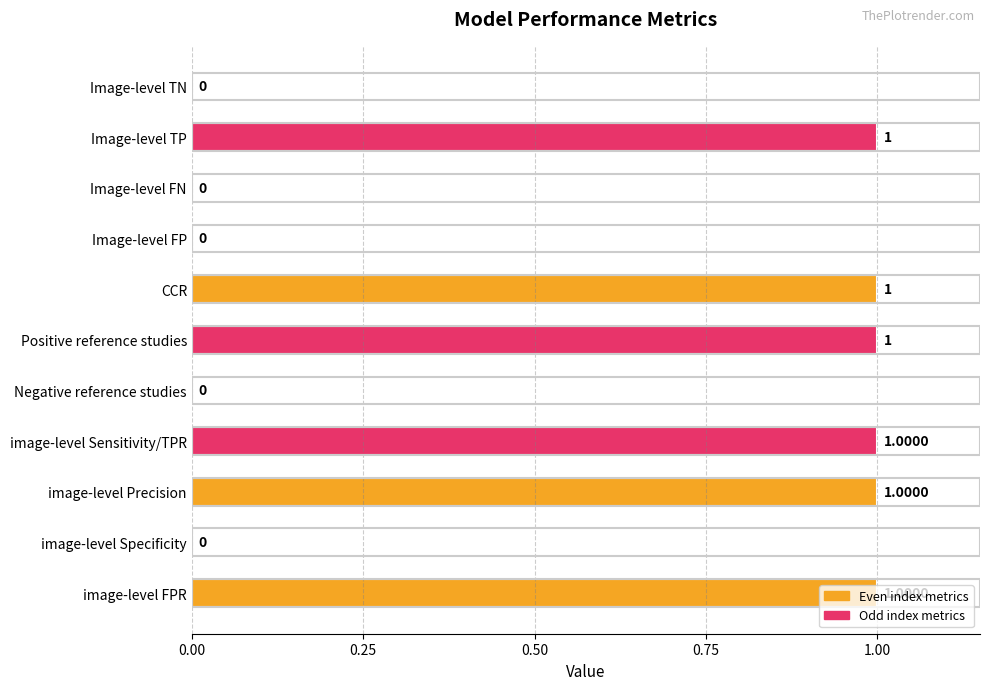

What is the change in value from image-level Precision to image-level Specificity?

-1.0